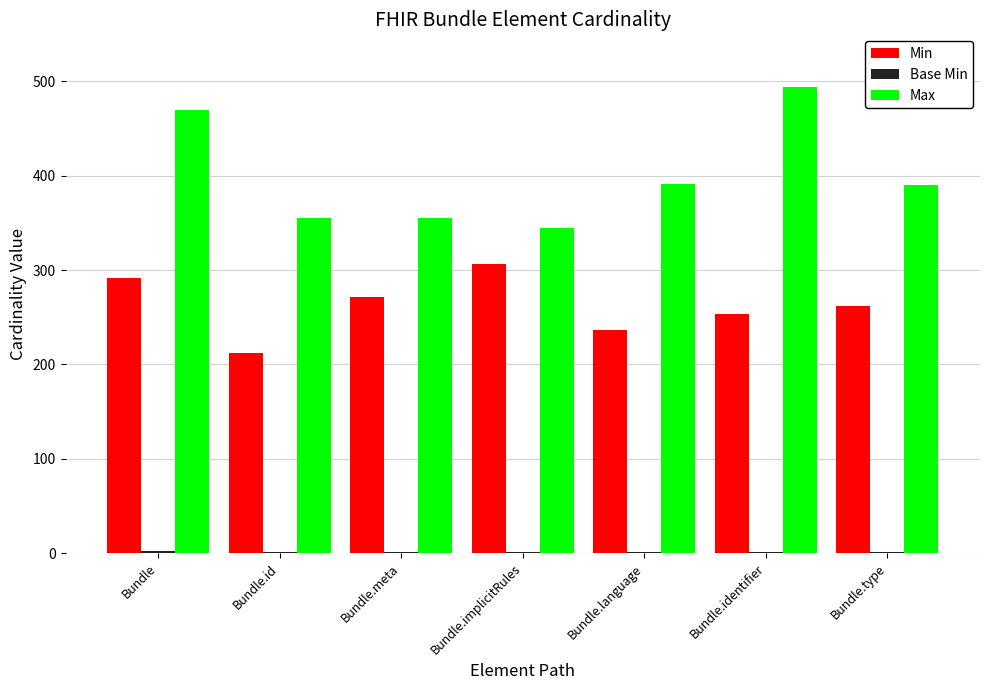

Between Bundle.id and Bundle.implicitRules, which series saw the biggest shift?

Min